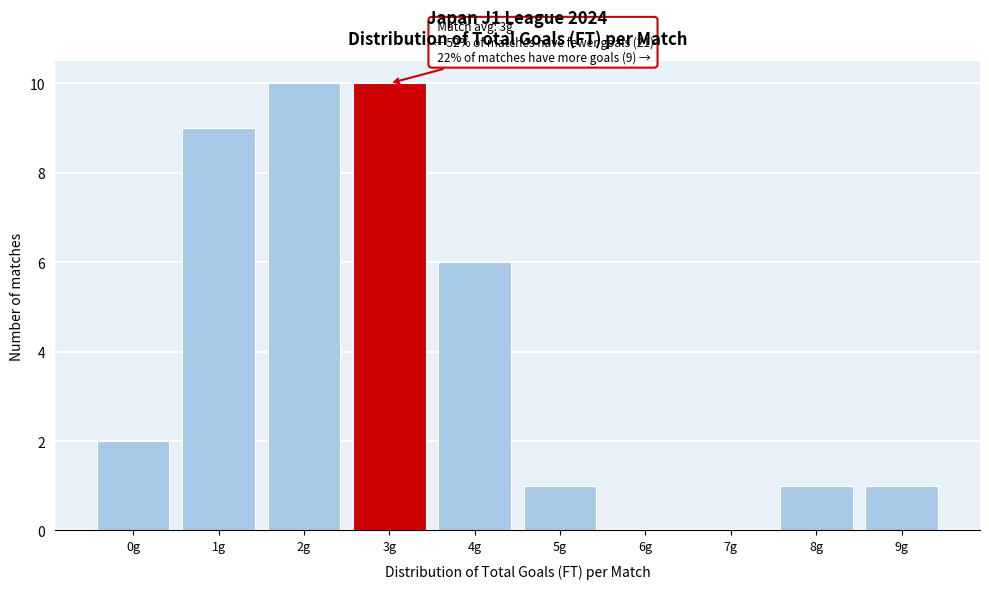

Reading left to right, transcribe all the data shown in this chart.

0g=2	1g=9	2g=10	3g=10	4g=6	5g=1	6g=0	7g=0	8g=1	9g=1